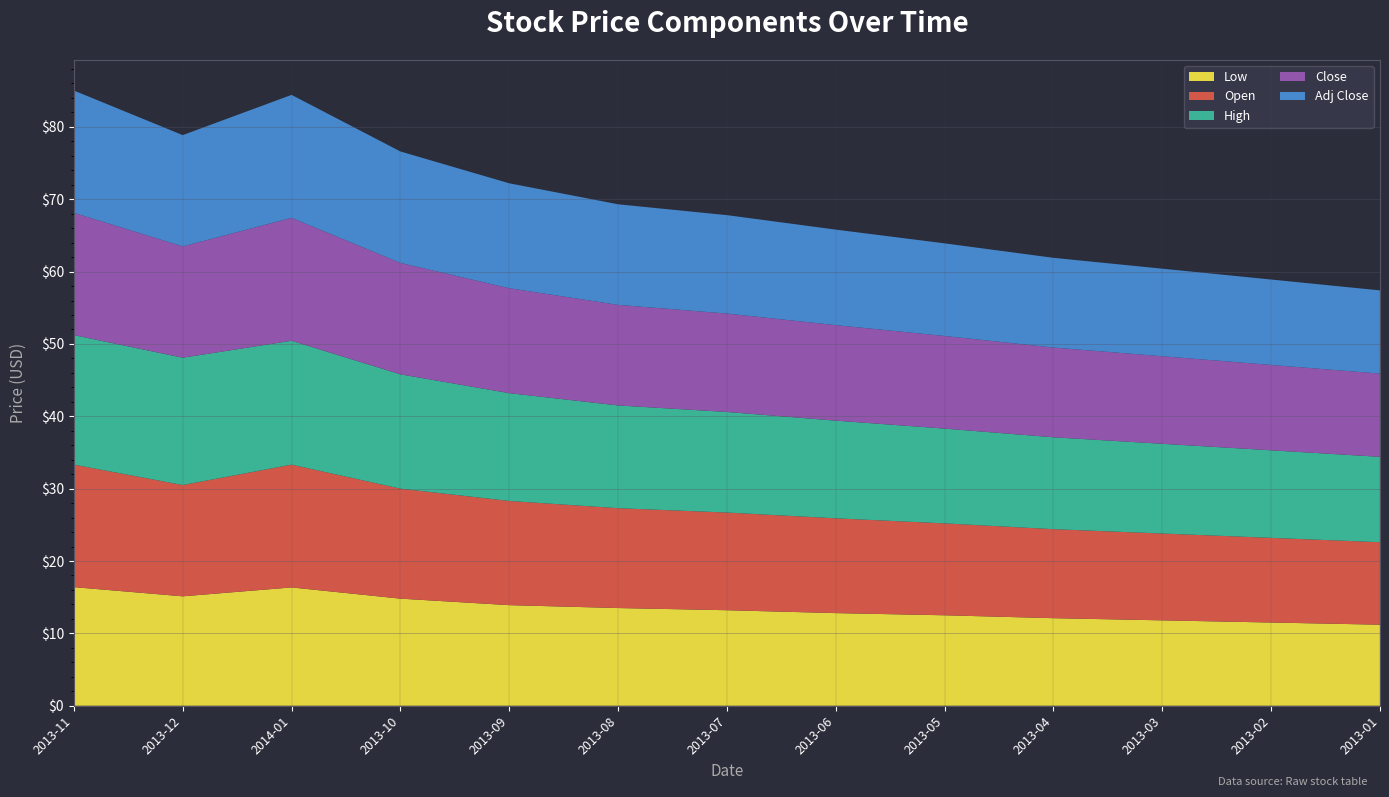

Reading right to left, list all the values displayed in this chart.

Low: 11.2	11.5	11.8	12.1	12.5	12.8	13.2	13.5	13.9	14.8	16.4	15.1	16.4
Open: 11.4	11.7	12.0	12.3	12.7	13.1	13.5	13.8	14.4	15.2	17.0	15.4	16.9
High: 11.8	12.1	12.4	12.7	13.1	13.5	13.9	14.2	14.9	15.8	17.1	17.6	17.9
Close: 11.5	11.8	12.1	12.4	12.8	13.2	13.6	13.9	14.5	15.4	17.0	15.4	16.9
Adj Close: 11.5	11.8	12.1	12.4	12.8	13.2	13.6	13.9	14.5	15.4	17.0	15.4	16.9